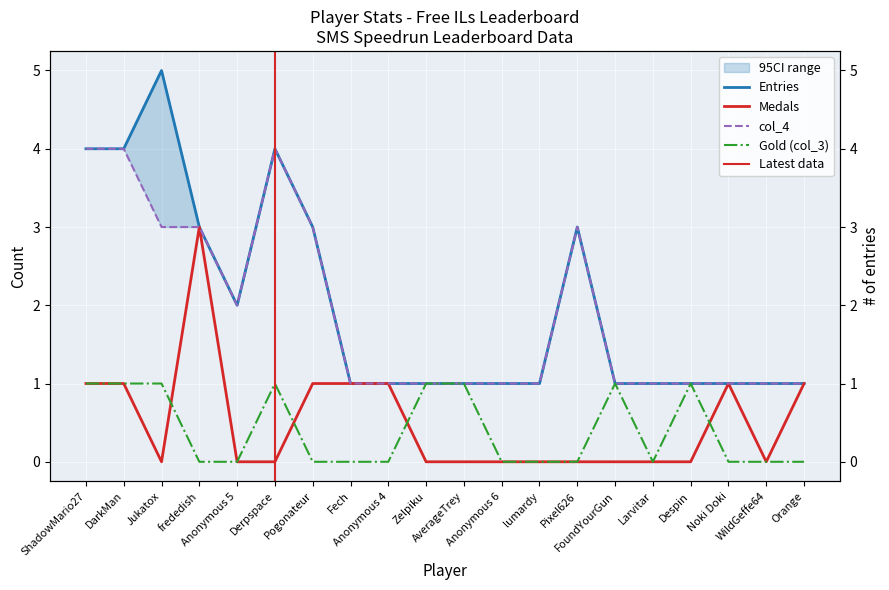

How many interior local valleys does the Medals series have?

2